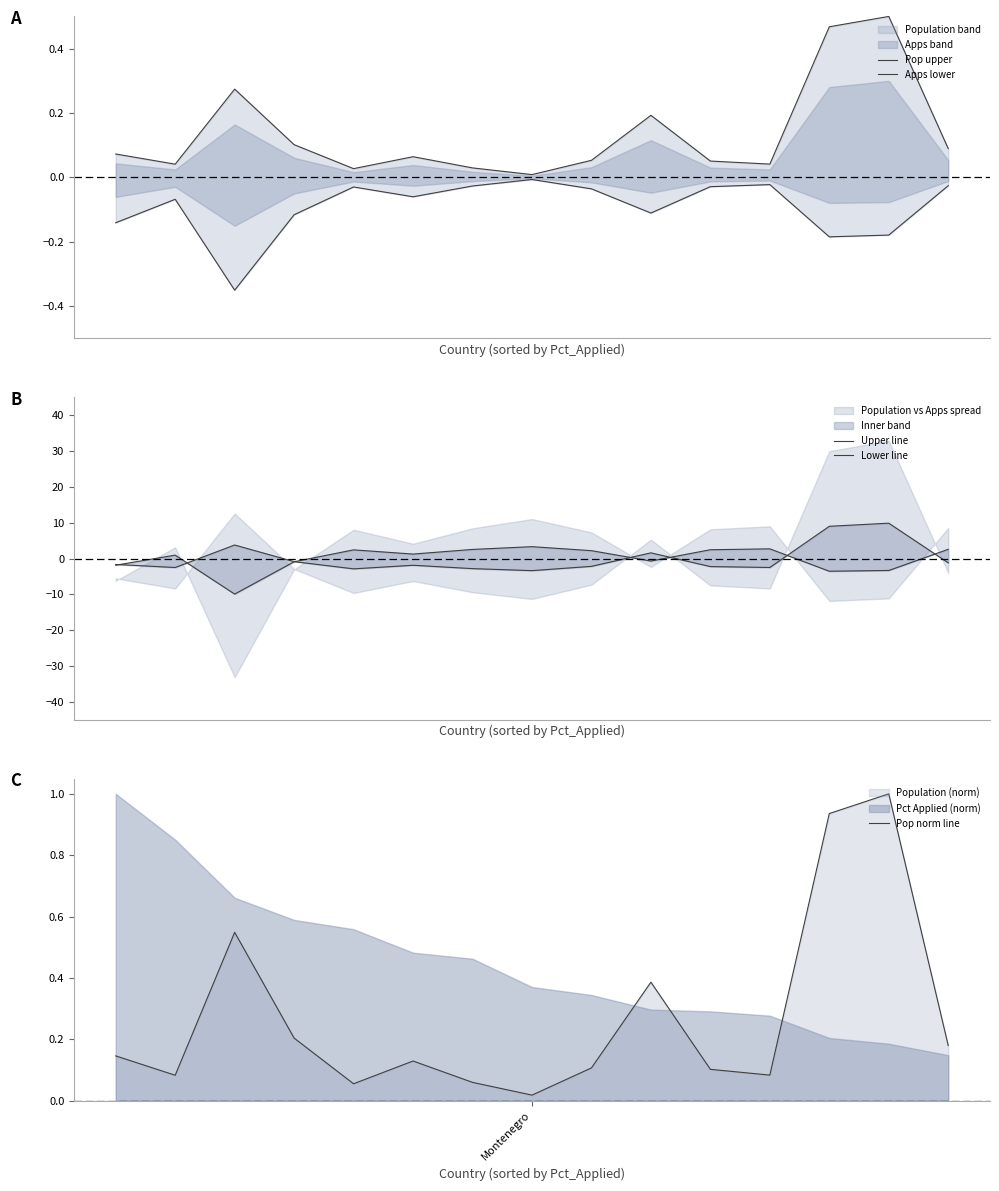

What is the maximum value for Pop norm line?

1.0